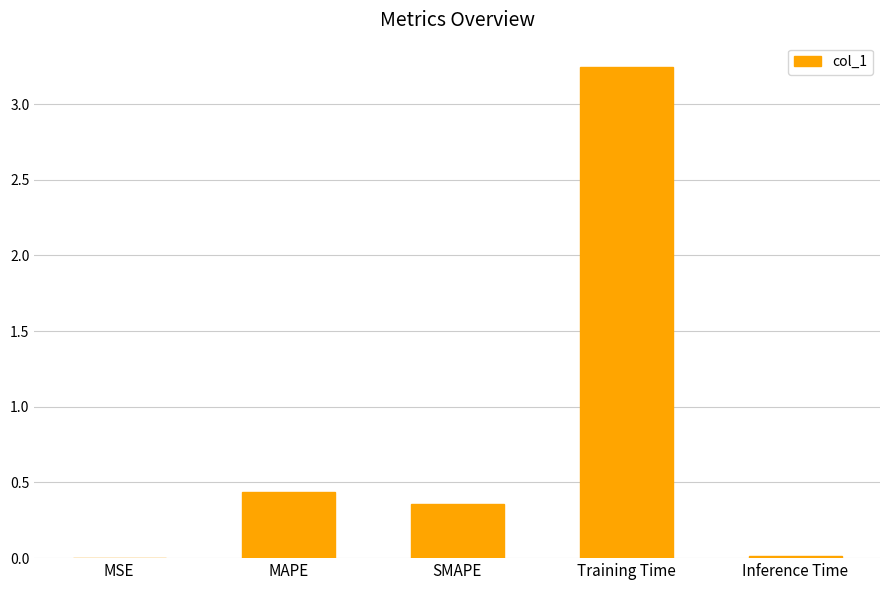

Are the bars horizontal?

No